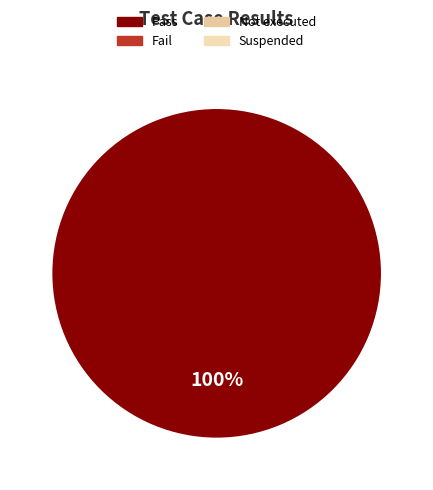

Does any single category account for the majority?

Yes